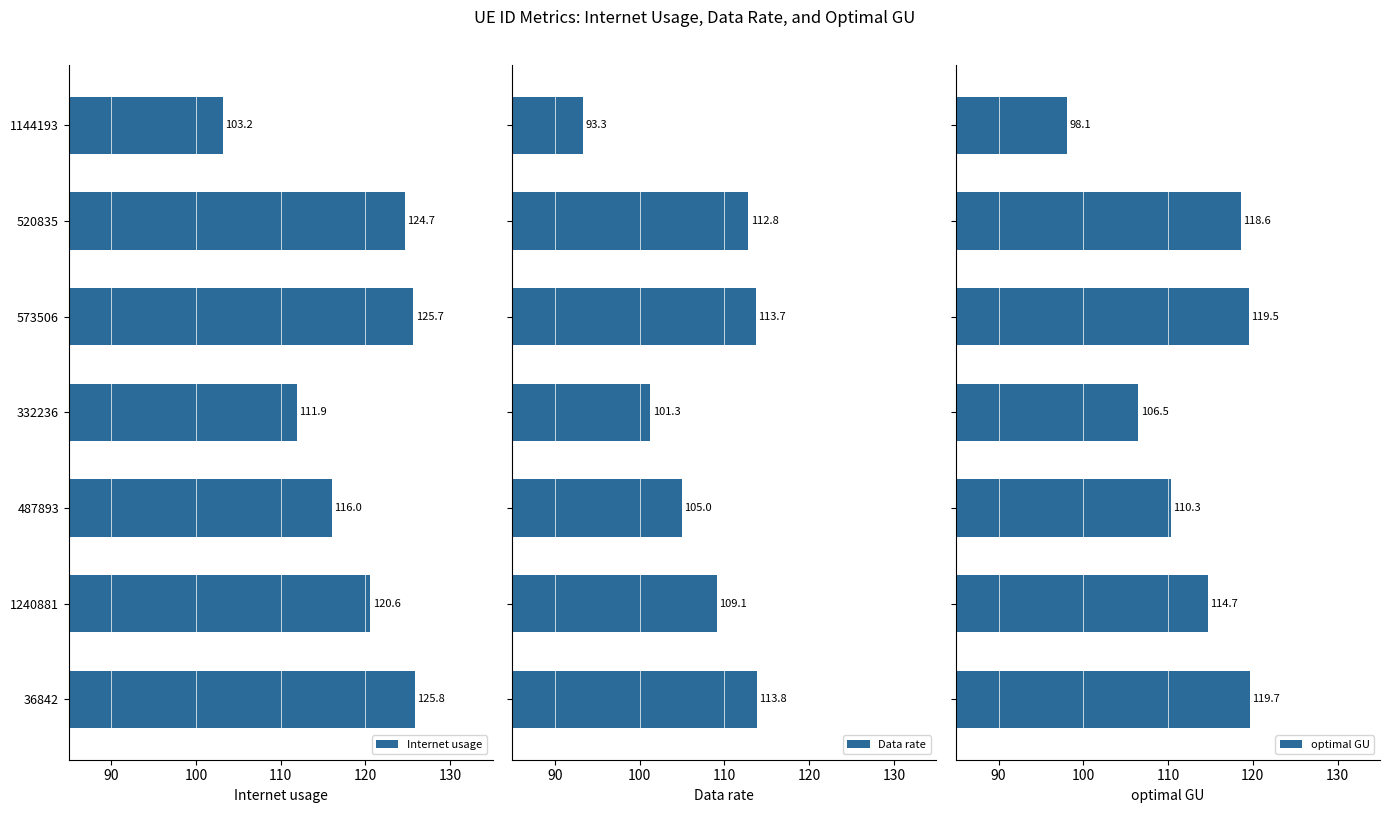

How many data points in optimal GU are less than 114?

3